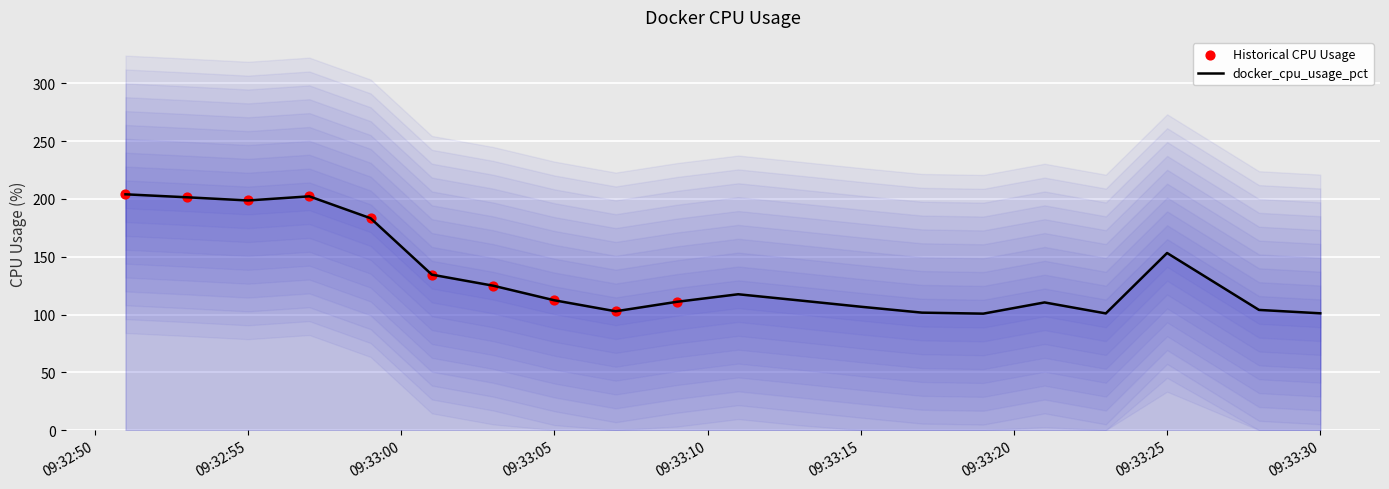

What is the maximum value for docker_cpu_usage_pct?

204.0